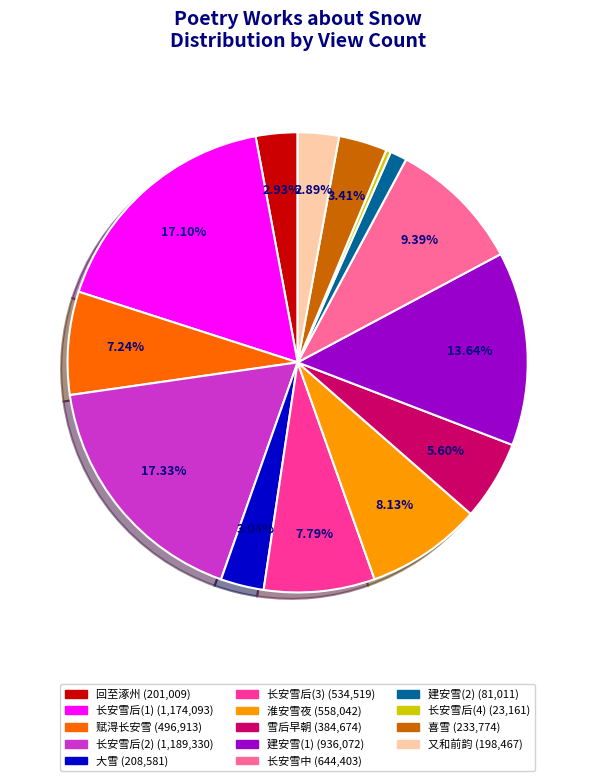

Is there a majority slice in this chart?

No